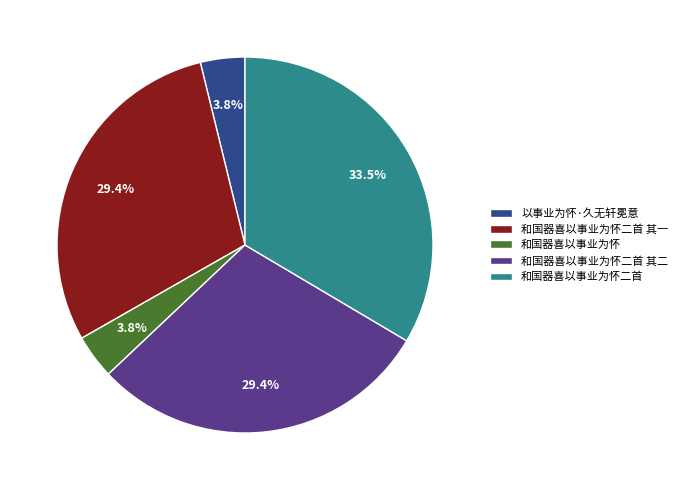

What is the ratio of the value at 和国器喜以事业为怀二首 其二 to the value at 和国器喜以事业为怀二首 其一?

1.0